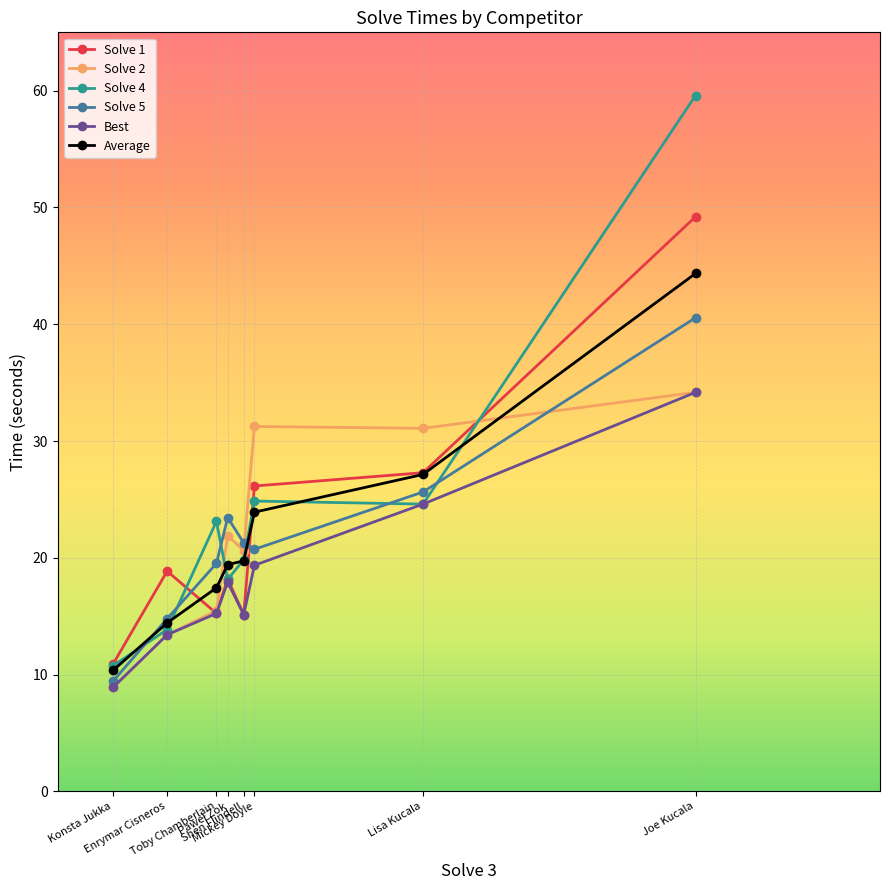

What is the value of the Average point at the 1st from the left?

10.4